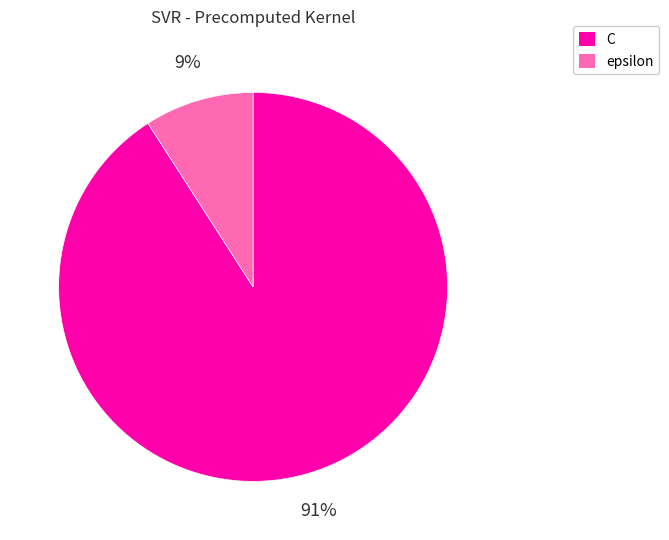

Between C and epsilon, which is larger?

C